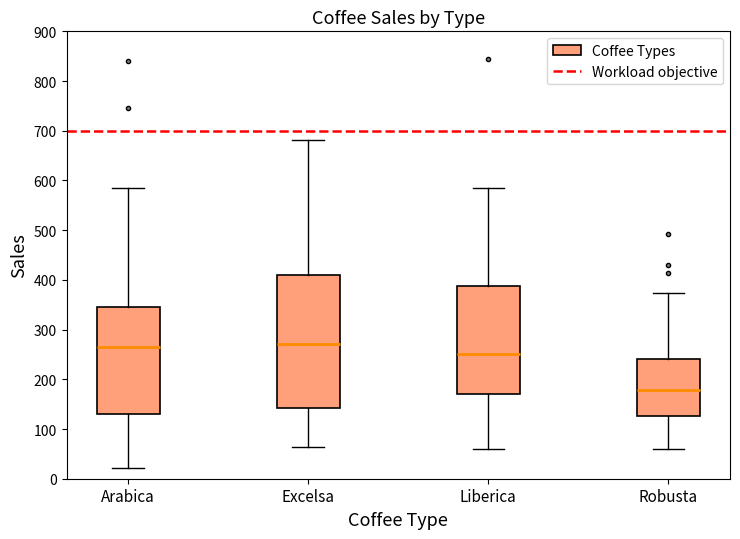

Where does the upper whisker of the box for Excelsa end on the y-axis? The values are not printed on the chart, so give them approximately, as read against the axis.

680